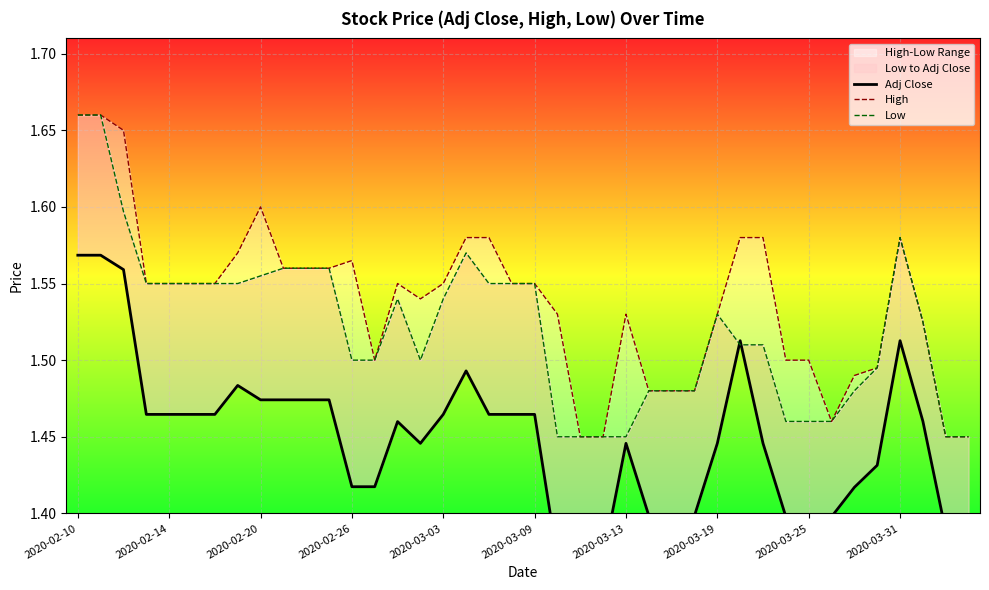

Reading left to right, list all the values displayed in this chart.

Adj Close: 1.6	1.6	1.6	1.5	1.5	1.5	1.5	1.5	1.5	1.5	1.5	1.5	1.4	1.4	1.5	1.4	1.5	1.5	1.5	1.5	1.5	1.4	1.4	1.4	1.4	1.4	1.4	1.4	1.4	1.5	1.4	1.4	1.4	1.4	1.4	1.4	1.5	1.5	1.4	1.4
High: 1.7	1.7	1.6	1.6	1.6	1.6	1.6	1.6	1.6	1.6	1.6	1.6	1.6	1.5	1.6	1.5	1.6	1.6	1.6	1.6	1.6	1.5	1.4	1.4	1.5	1.5	1.5	1.5	1.5	1.6	1.6	1.5	1.5	1.5	1.5	1.5	1.6	1.5	1.4	1.4
Low: 1.7	1.7	1.6	1.6	1.6	1.6	1.6	1.6	1.6	1.6	1.6	1.6	1.5	1.5	1.5	1.5	1.5	1.6	1.6	1.6	1.6	1.4	1.4	1.4	1.4	1.5	1.5	1.5	1.5	1.5	1.5	1.5	1.5	1.5	1.5	1.5	1.6	1.5	1.4	1.4